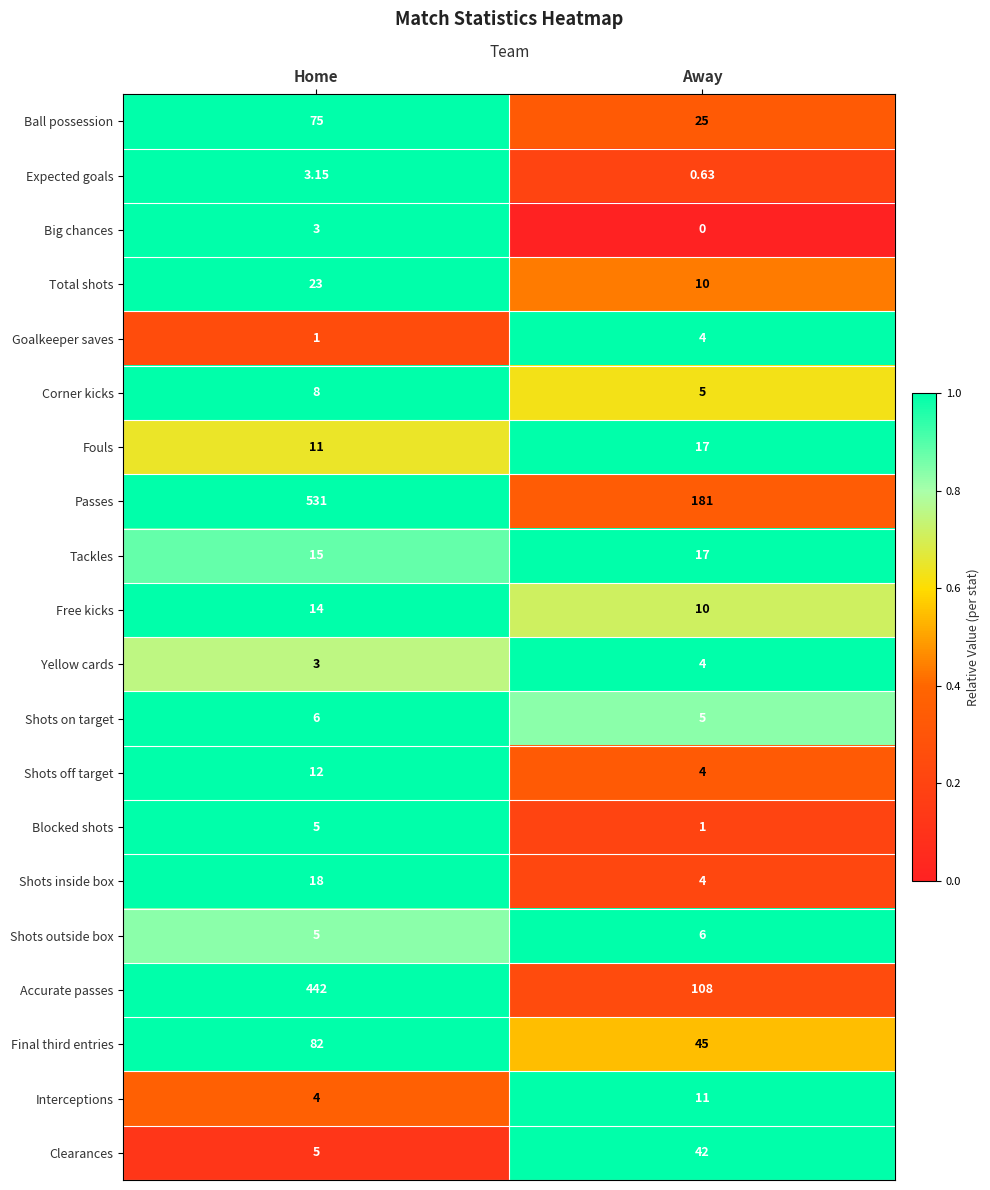

What is the spread (max minus min) of values at Home?

530.0